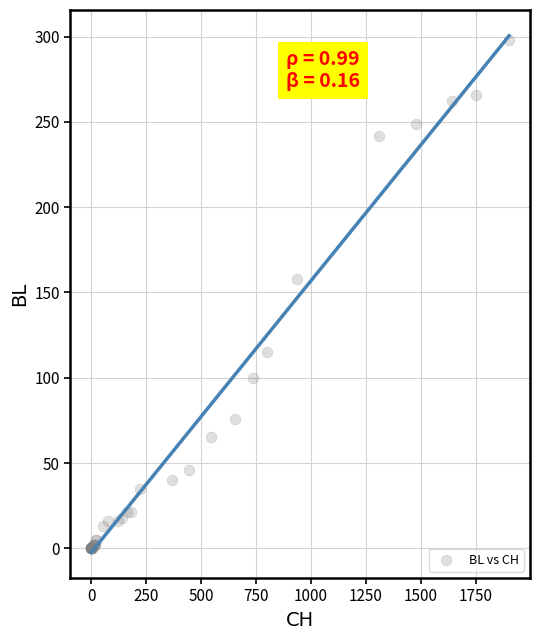

What Y value in the scatter plot is closest to 149?

158